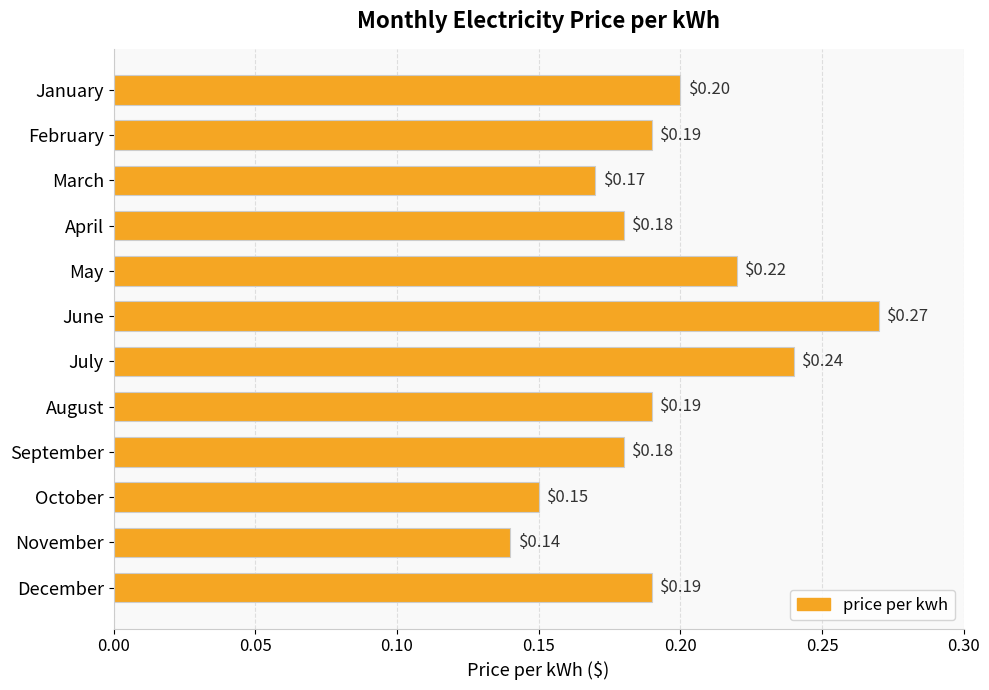

Does the chart contain stacked bars?

No